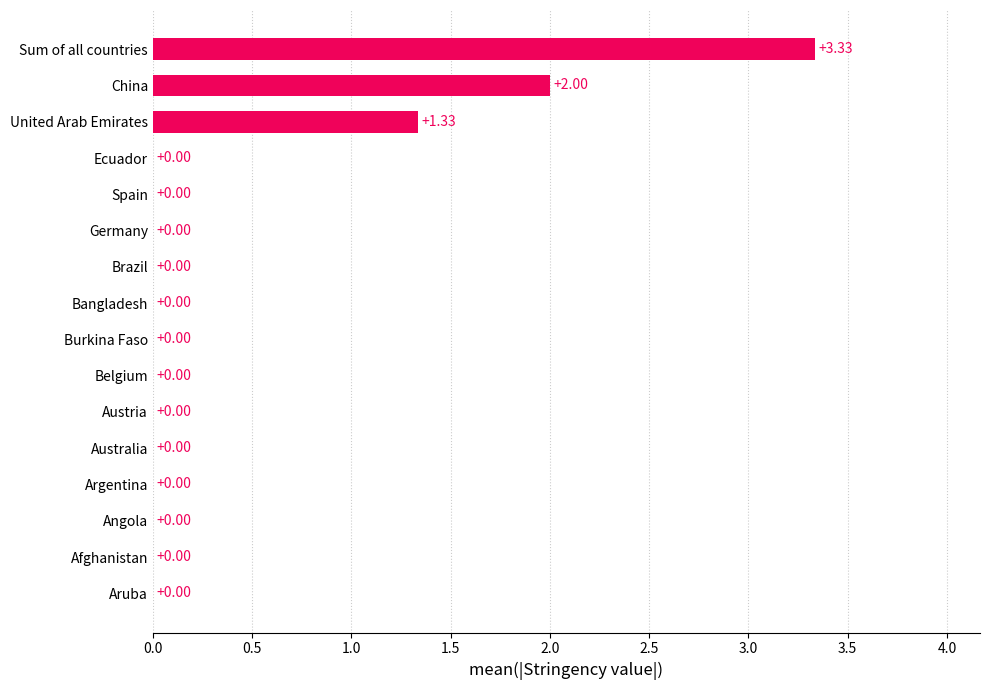

What is the average value?

0.4